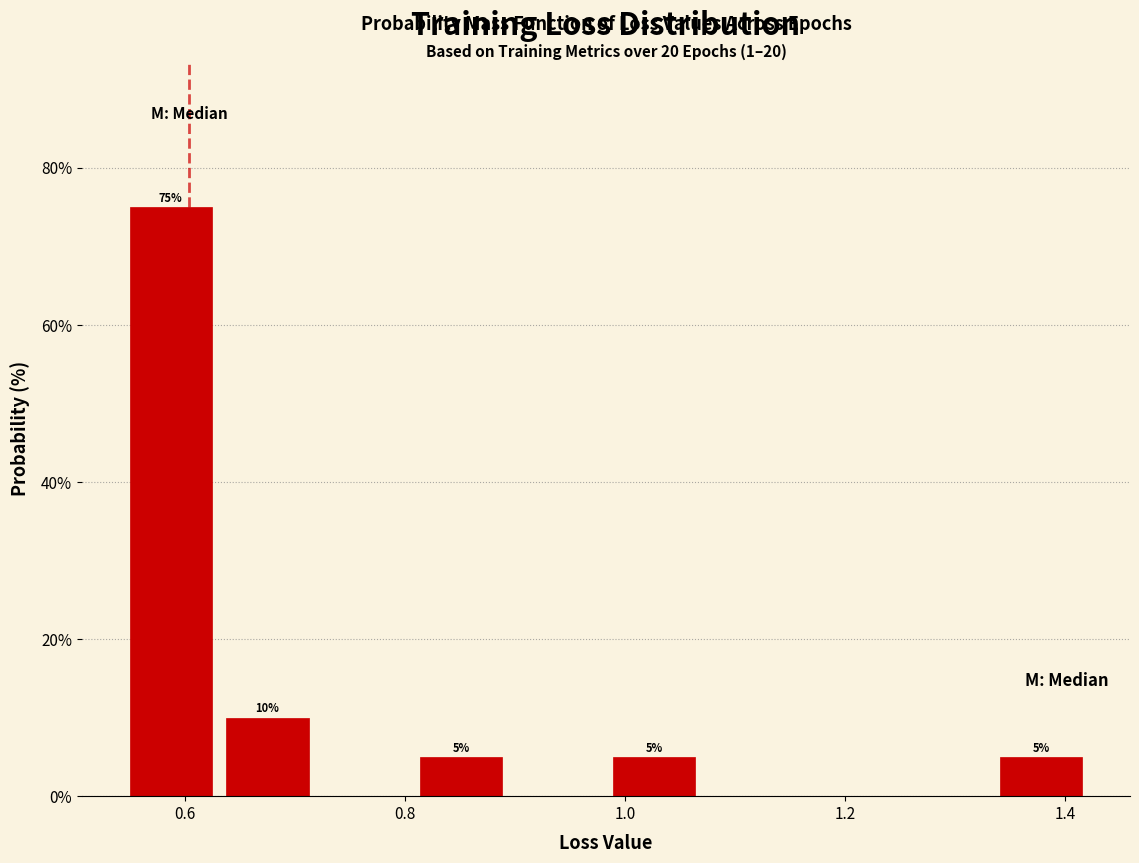

Which range on the x-axis has the tallest bar?

0.54 to 0.64